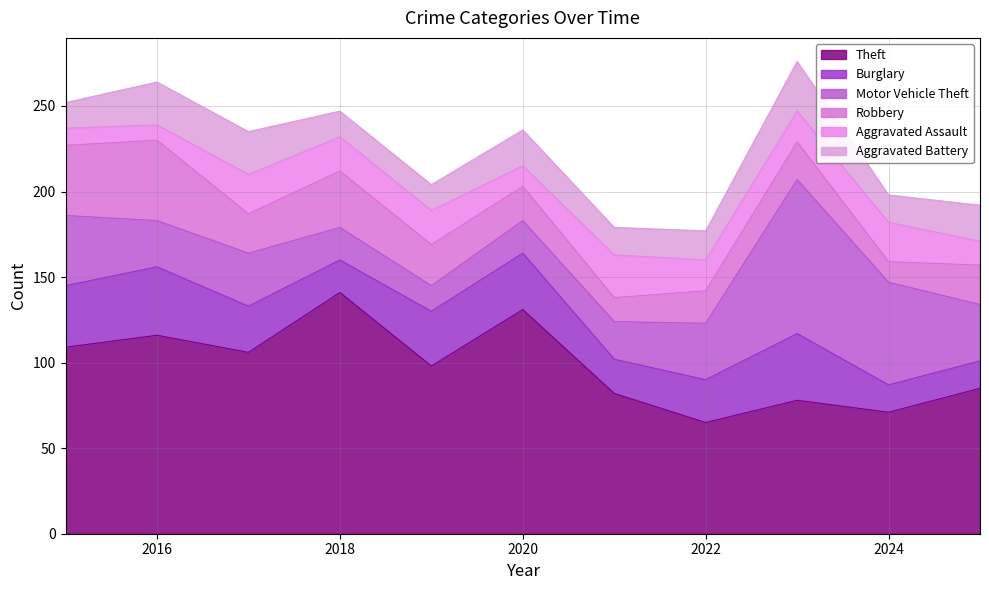

In Burglary, how many points are lower than both neighbors (excluding endpoints)?

2